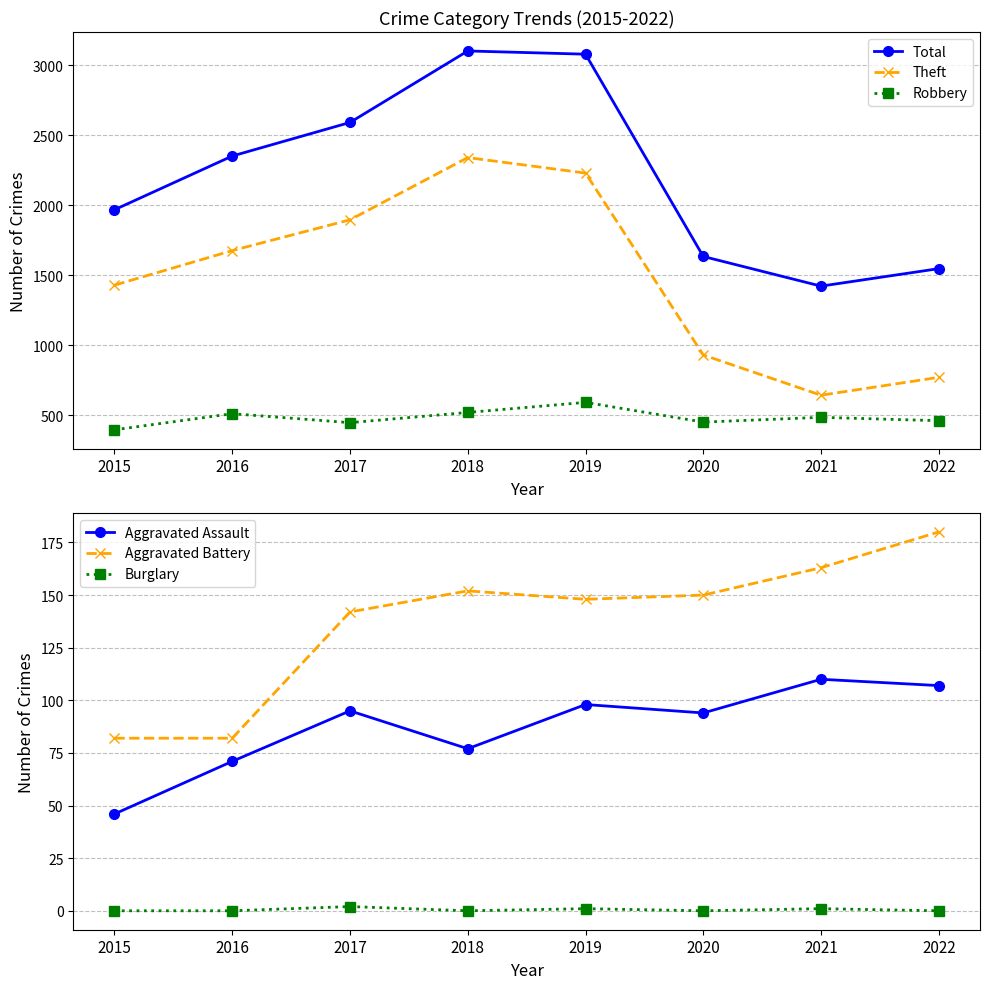

How many distinct data groups are displayed?

6